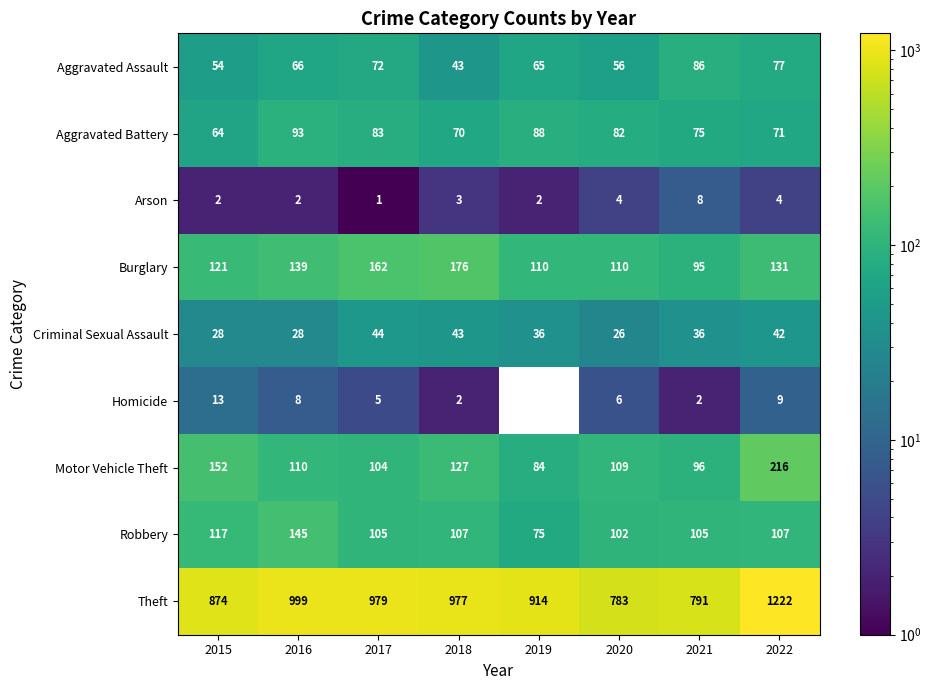

At which label is Motor Vehicle Theft closest to 150?

2015